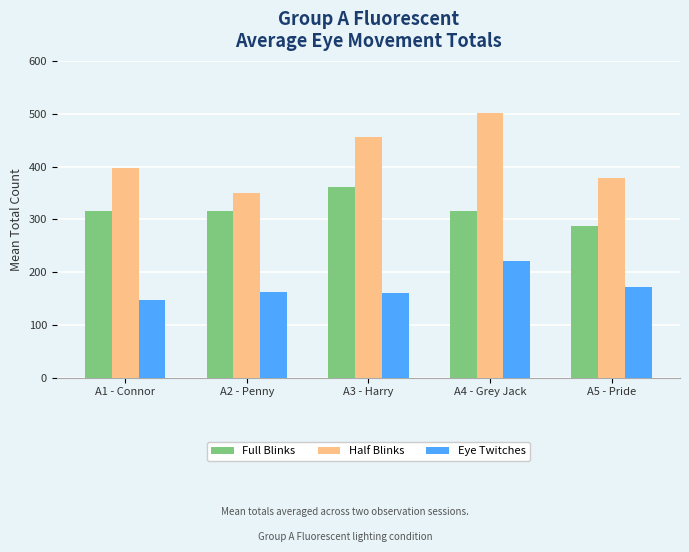

What is the label of the 5th bar from the right?

A1 - Connor